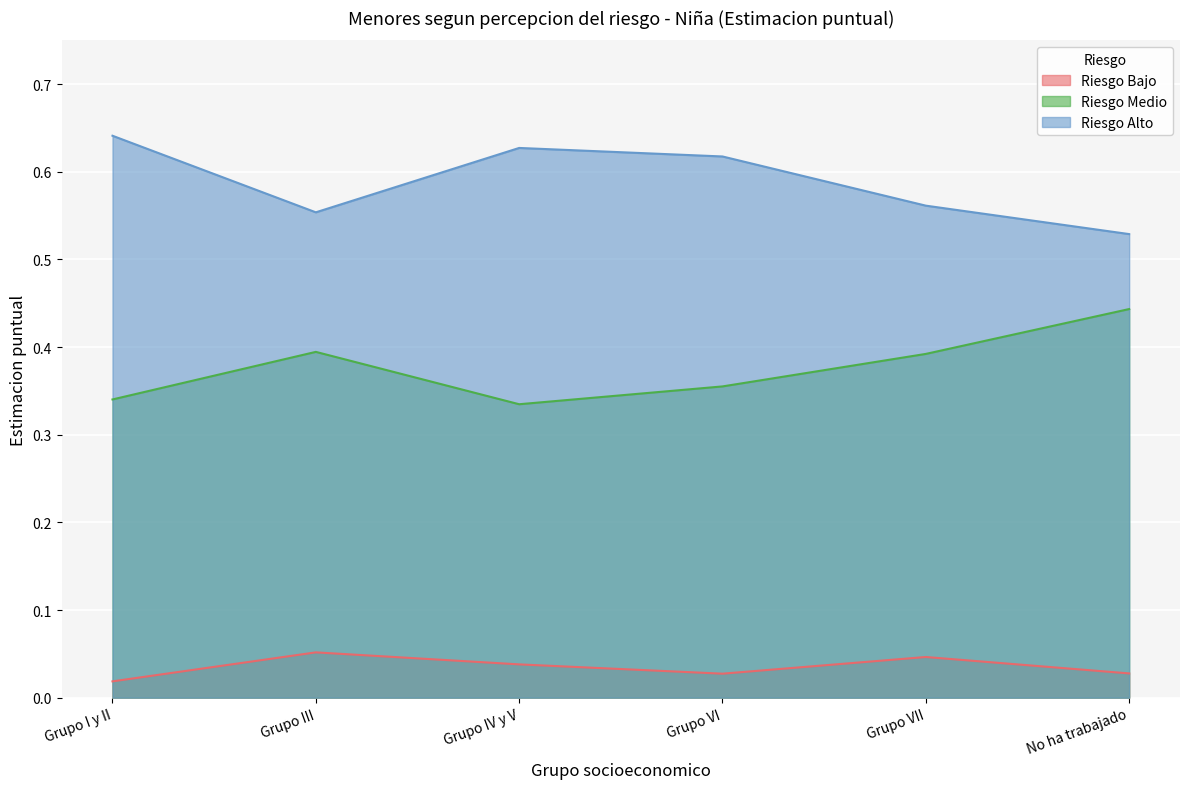

True or false: Riesgo Medio and Riesgo Bajo cross at least once.

False